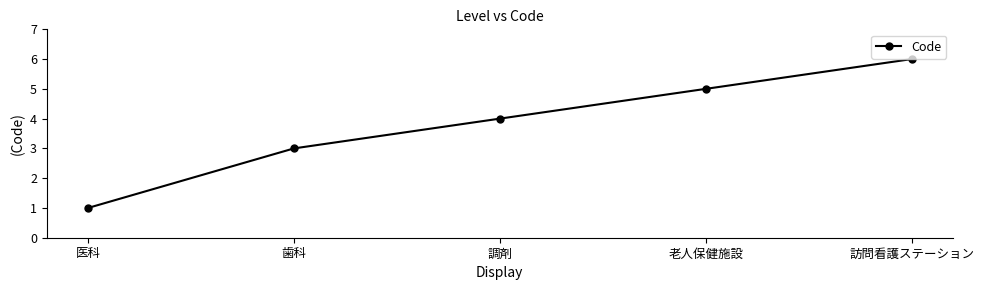

Reading right to left, list all the values displayed in this chart.

訪問看護ステーション=6	老人保健施設=5	調剤=4	歯科=3	医科=1